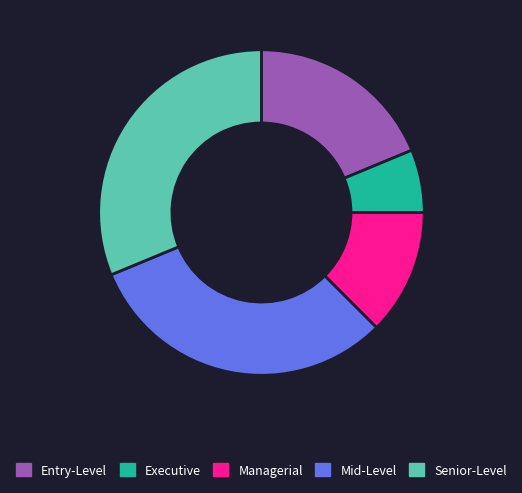

Is the sum of Senior-Level and Executive greater than half?

No